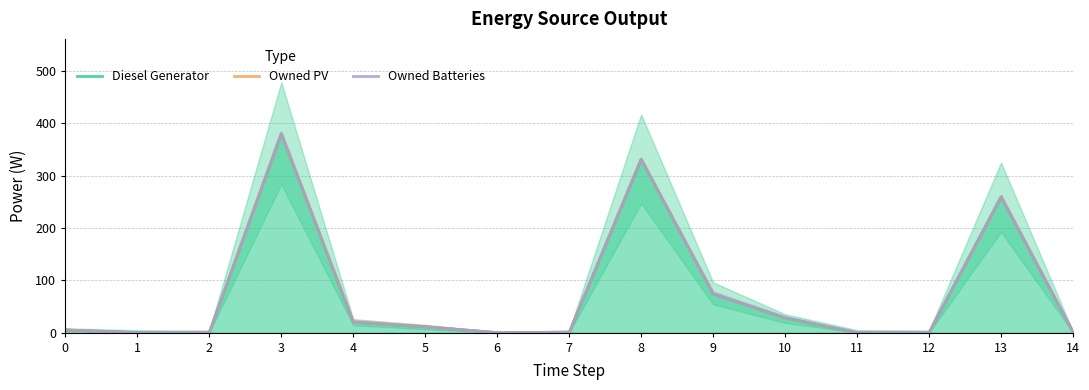

Reading left to right, list all the values displayed in this chart.

Diesel Generator: 0=5	1=0	2=0	3=380	4=20	5=11	6=0	7=0	8=331	9=74	10=28	11=0	12=0	13=259	14=1
Owned PV: 0=5	1=0	2=0	3=380	4=20	5=11	6=0	7=0	8=331	9=74	10=28	11=0	12=0	13=259	14=1
Owned Batteries: 0=5	1=0	2=0	3=380	4=20	5=11	6=0	7=0	8=331	9=74	10=28	11=0	12=0	13=259	14=1